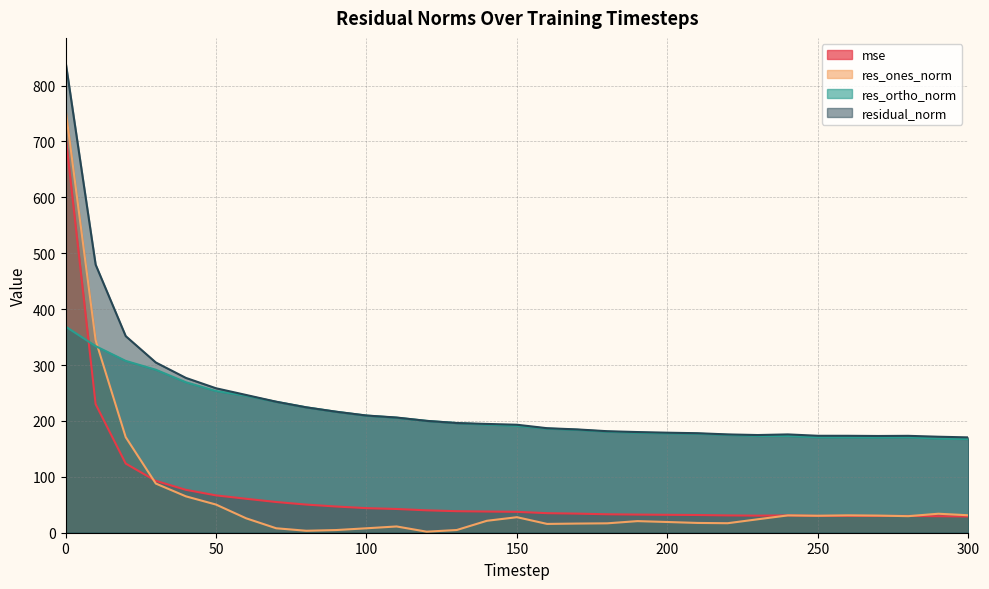

What is the total value across all series at 120?

442.1